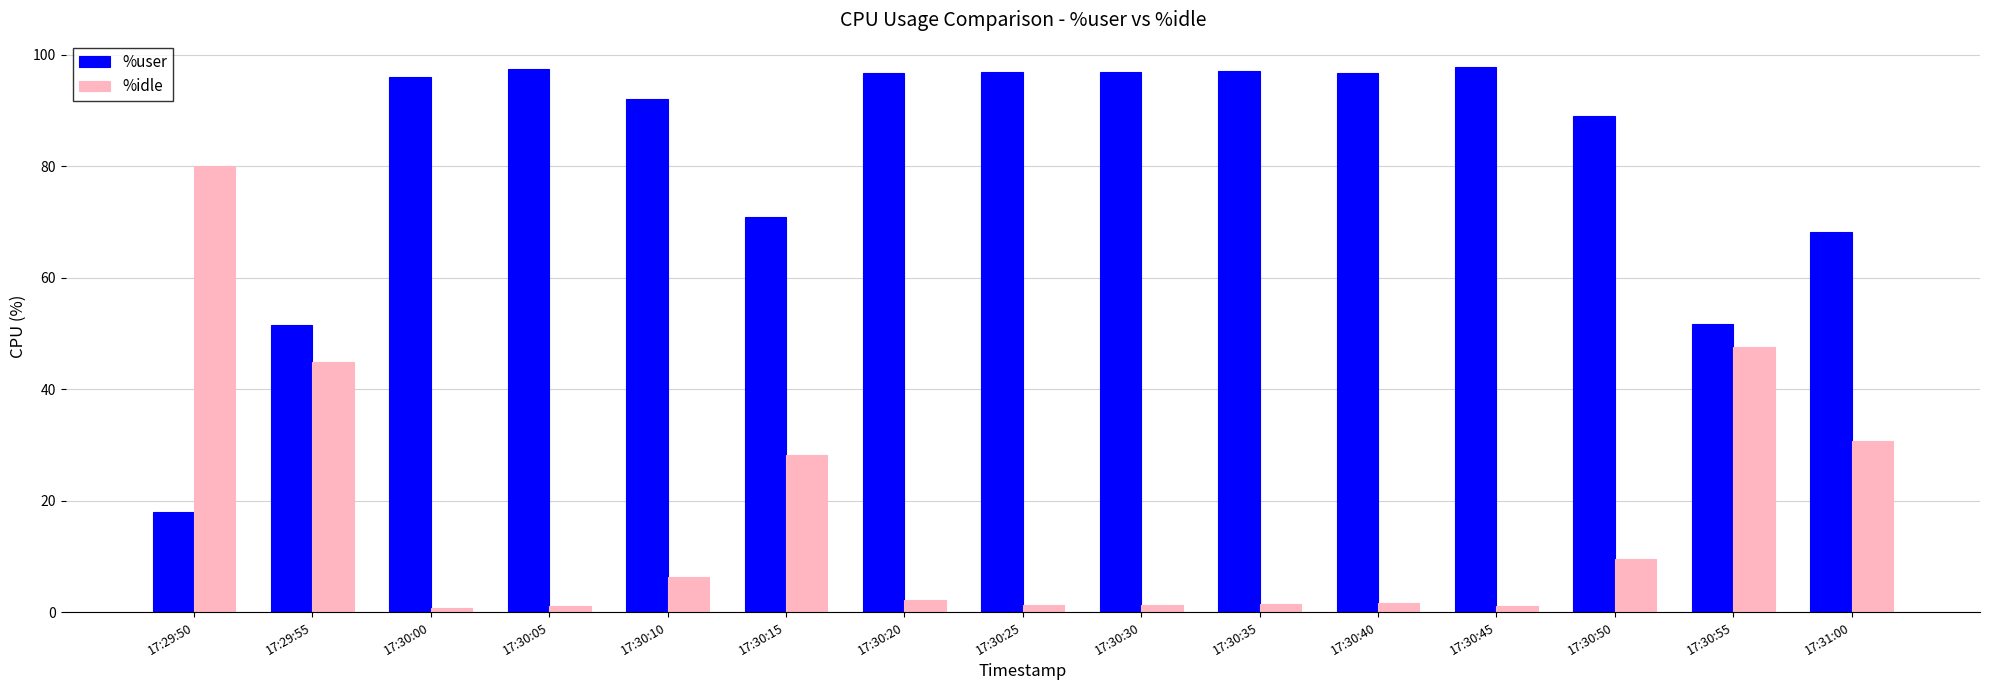

Are the bars grouped side by side (vs. stacked)?

Yes